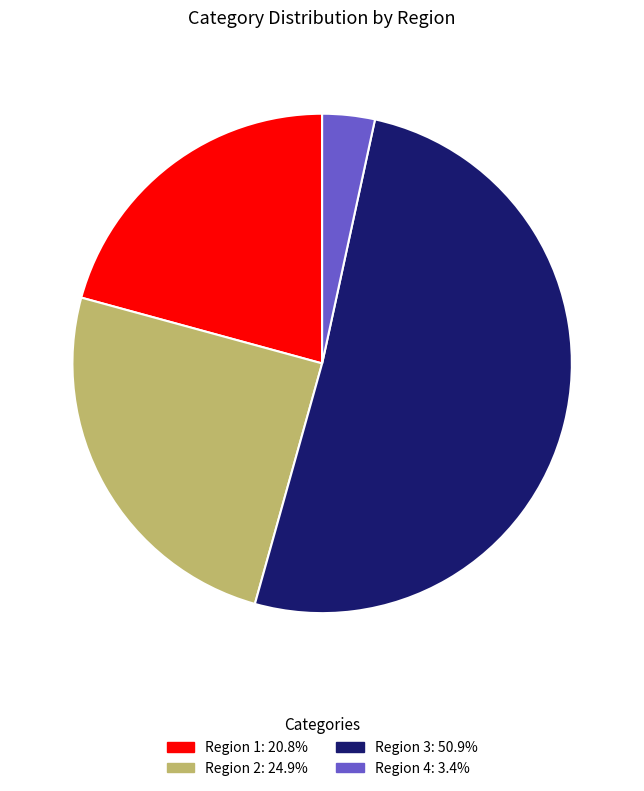

How many slices are in this pie chart?

4